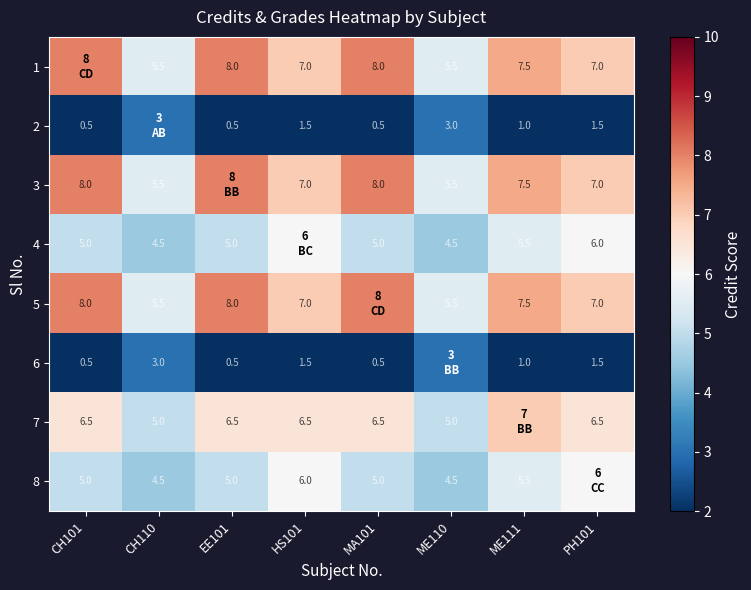

What is the sum of the 3 values at MA101 and HS101?

15.0